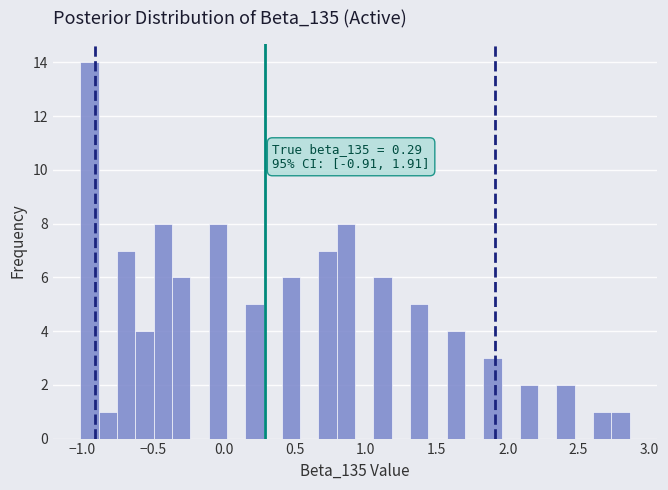

Read against the x-axis, roughly where is the centre of the tallest bar?

-0.95